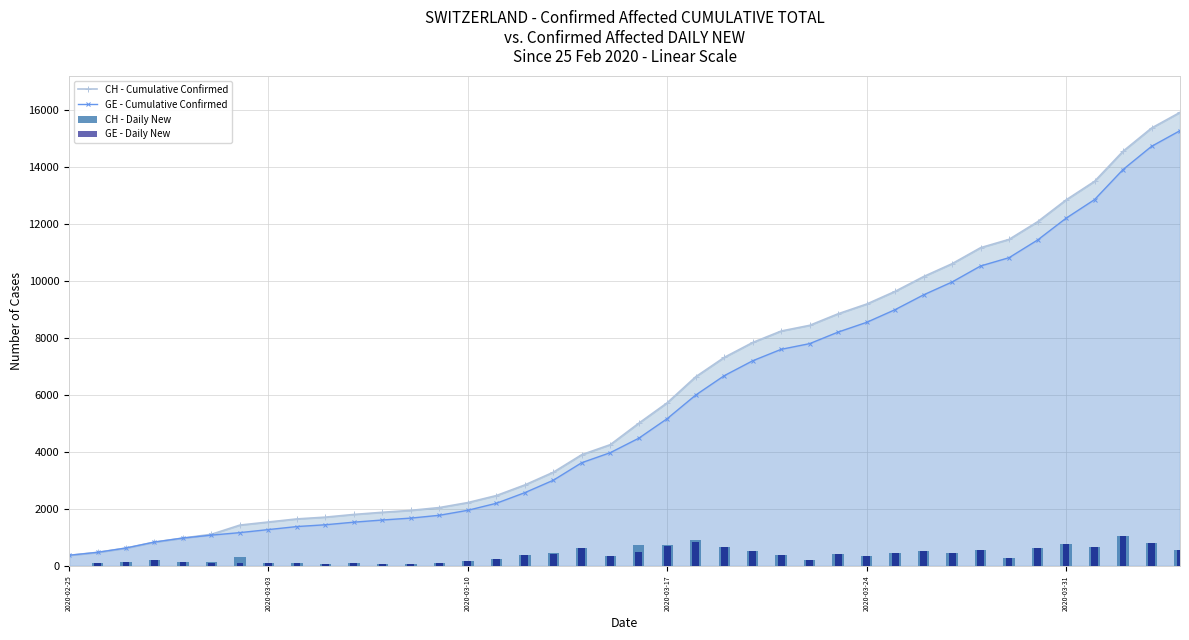

The value of CH - Cumulative Confirmed at 2020-03-03 is 1544. True or false?

True